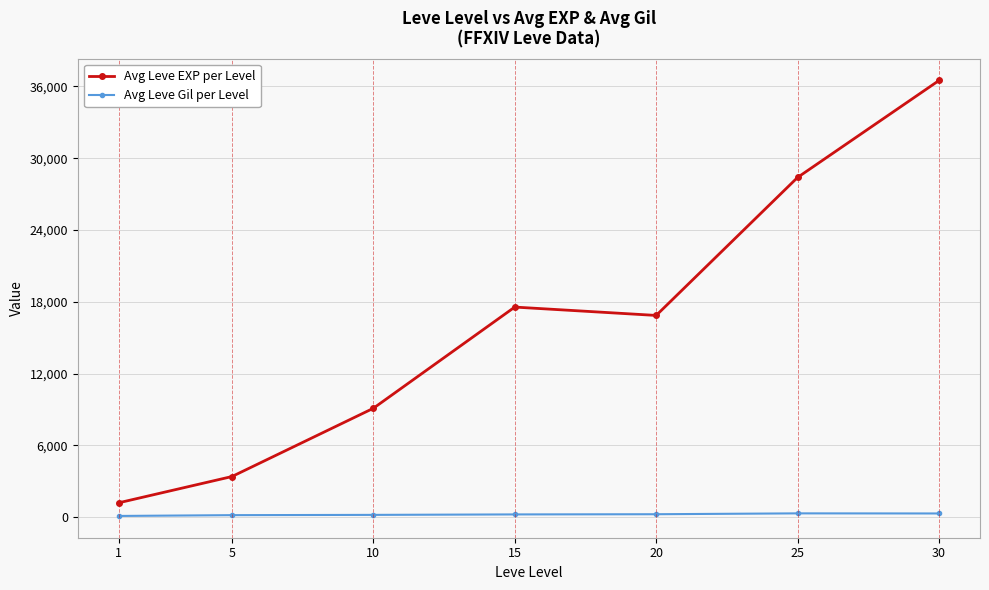

True or false: Avg Leve EXP per Level and Avg Leve Gil per Level intersect in this chart.

False